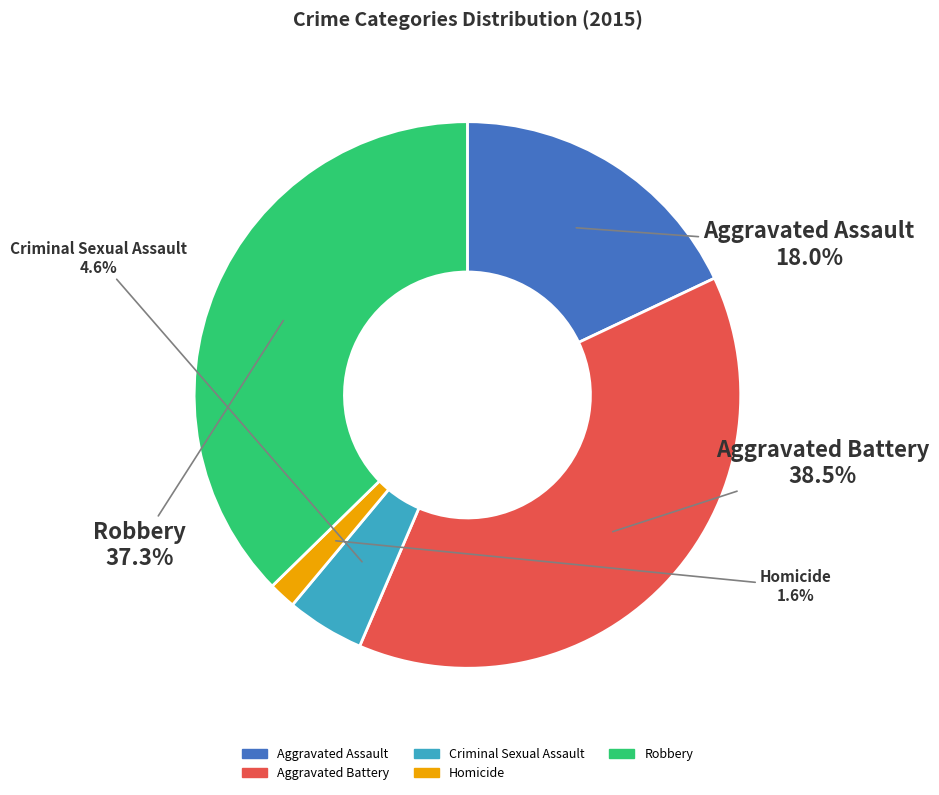

How many slices are in this pie chart?

5